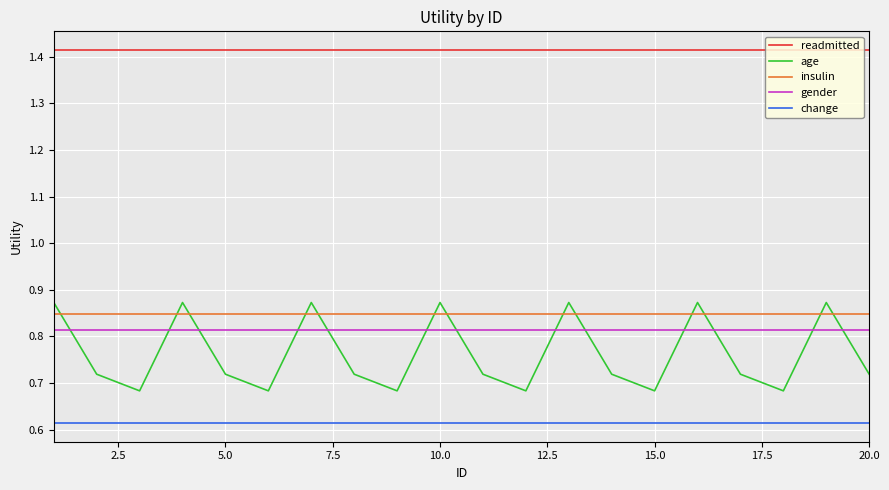

True or false: readmitted and age cross at least once.

False